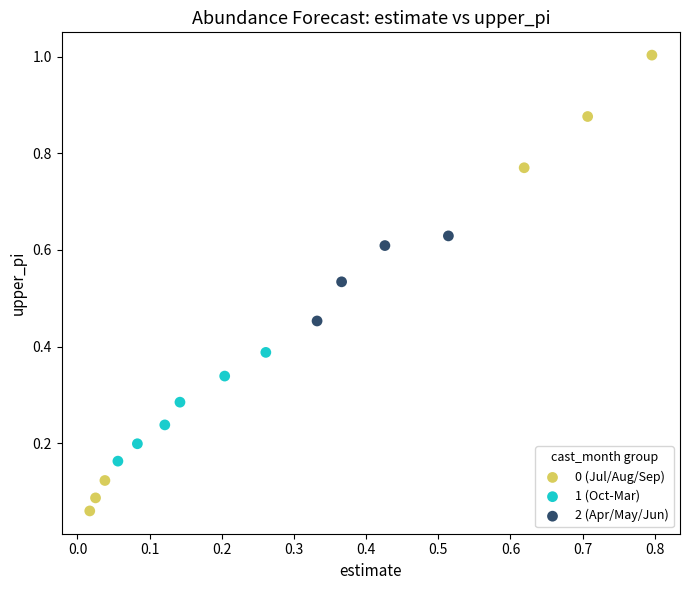

Which series has the widest spread of Y values?

0 (Jul/Aug/Sep)